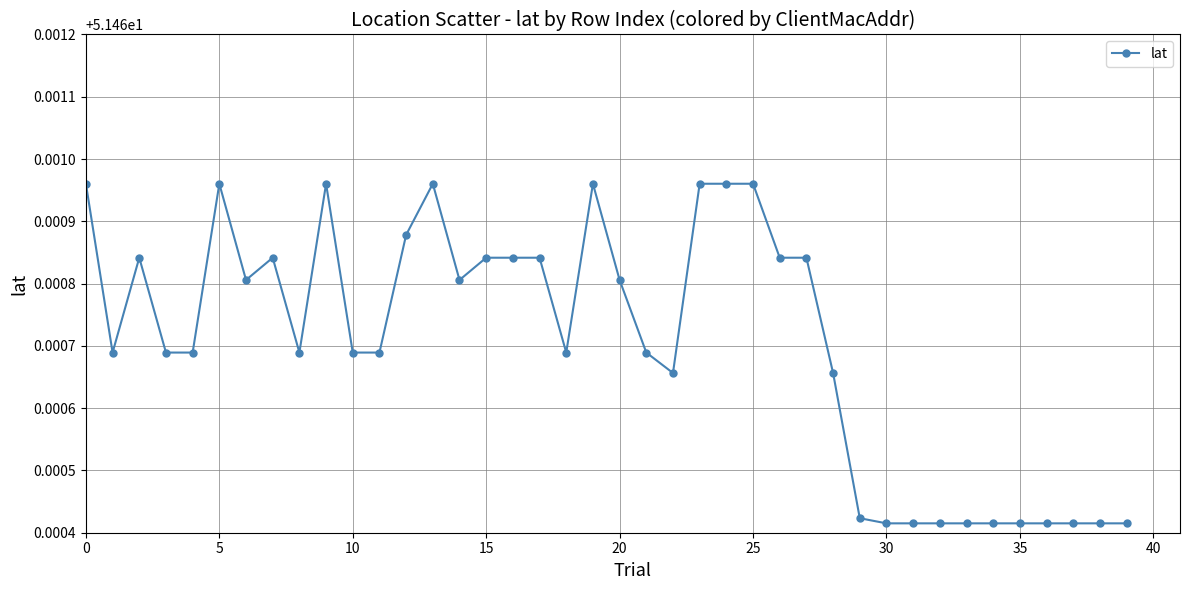

Count the values in the range 51 to 52.

40